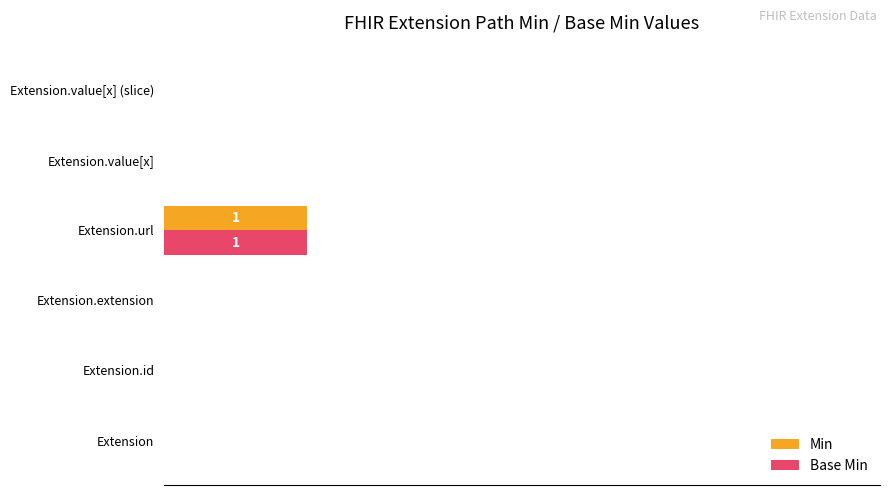

What are all the series names shown in the legend?

Min, Base Min